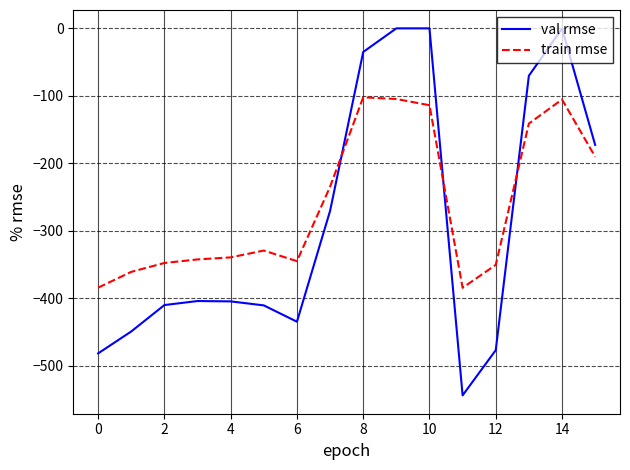

Which series has the widest spread of values?

val rmse